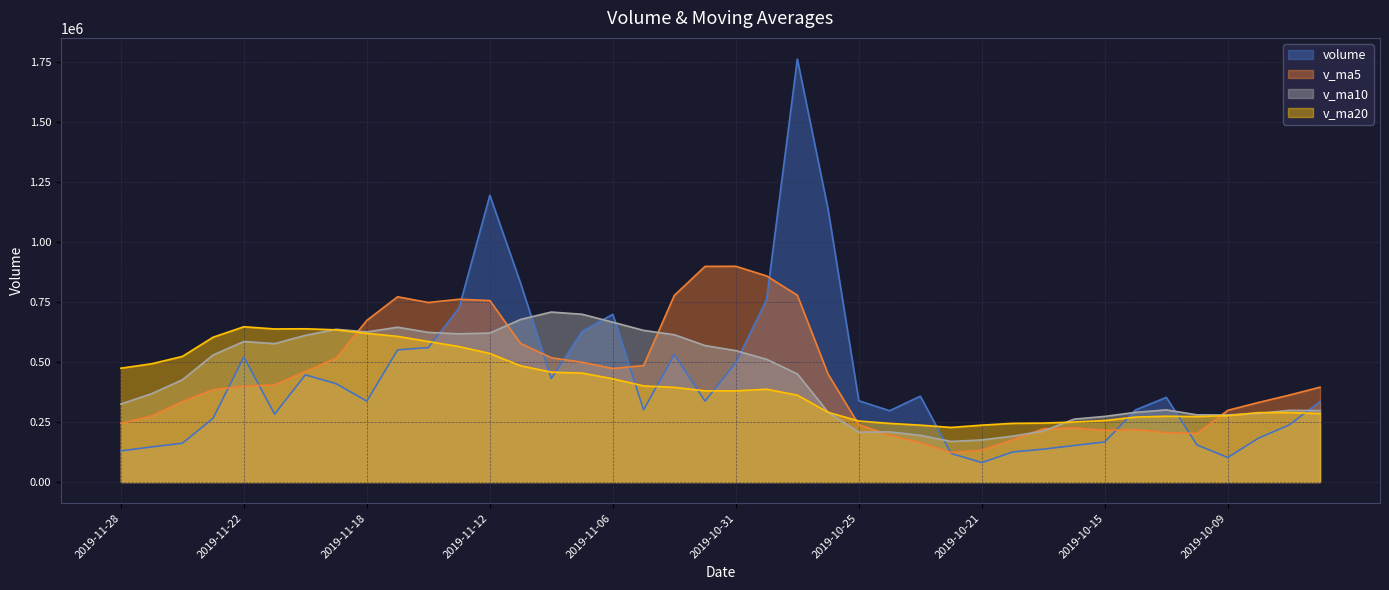

Which label corresponds to the smallest value in the chart?

2019-10-21